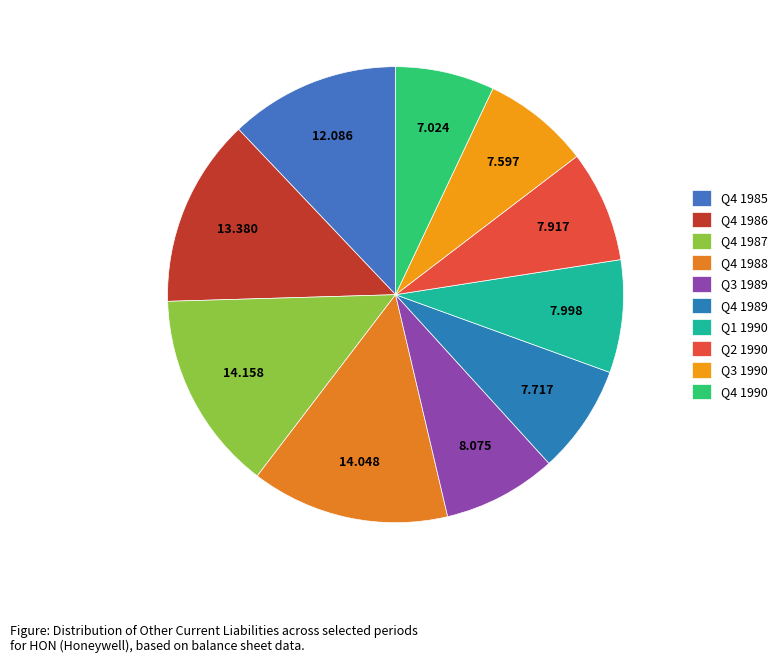

Between Q3 1989 and Q4 1990, which is larger?

Q3 1989